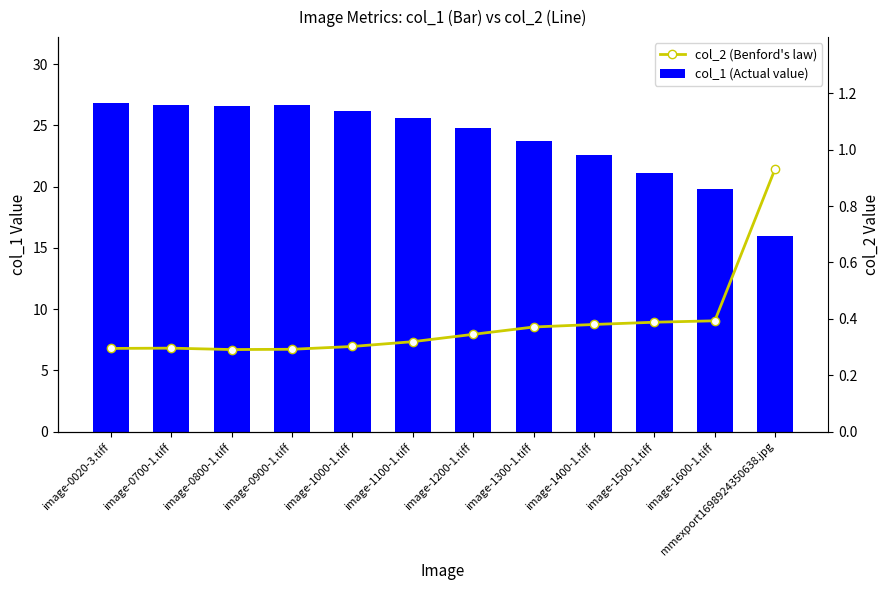

What is the label of the 8th bar from the right?

image-1000-1.tiff